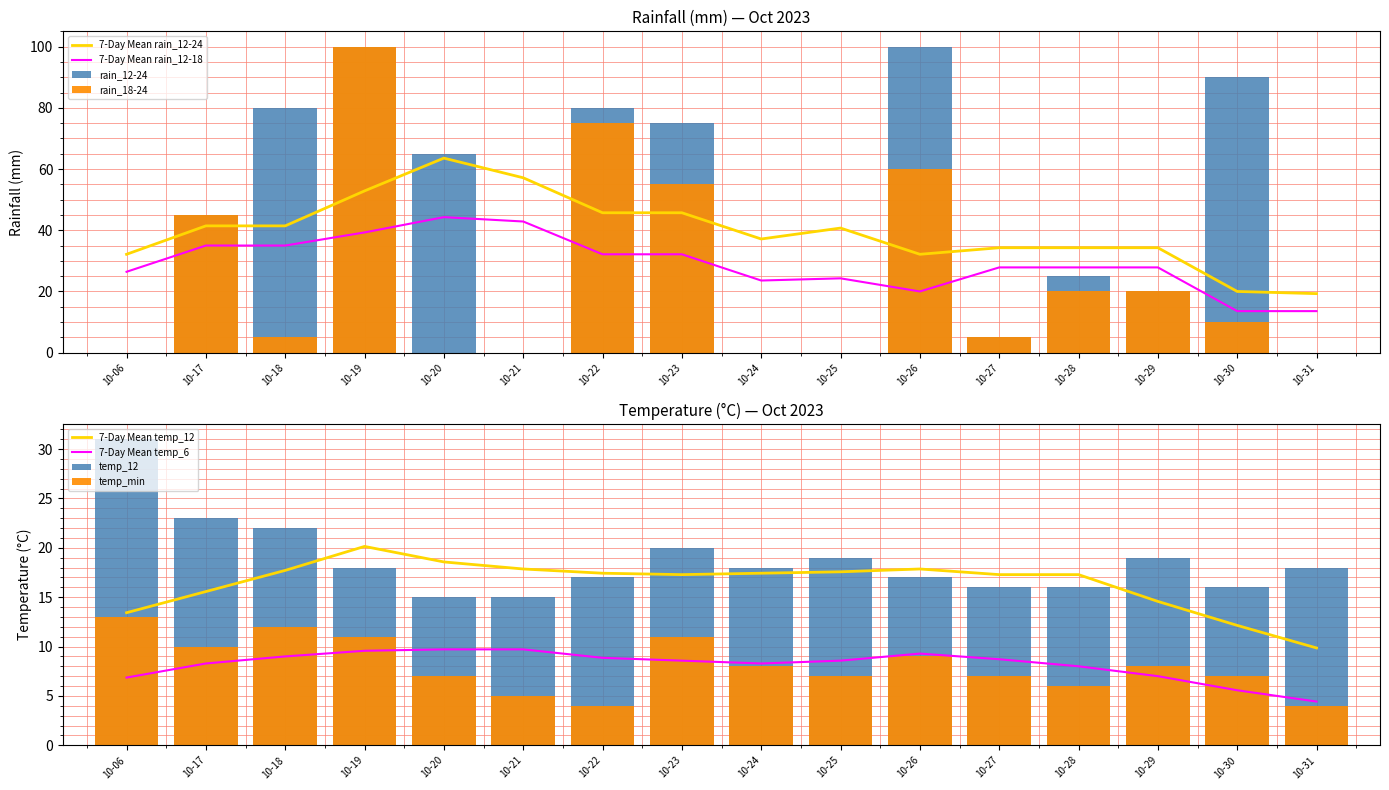

True or false: 7-Day Mean rain_12-24 has a value of 32.1 at 10-26.

True